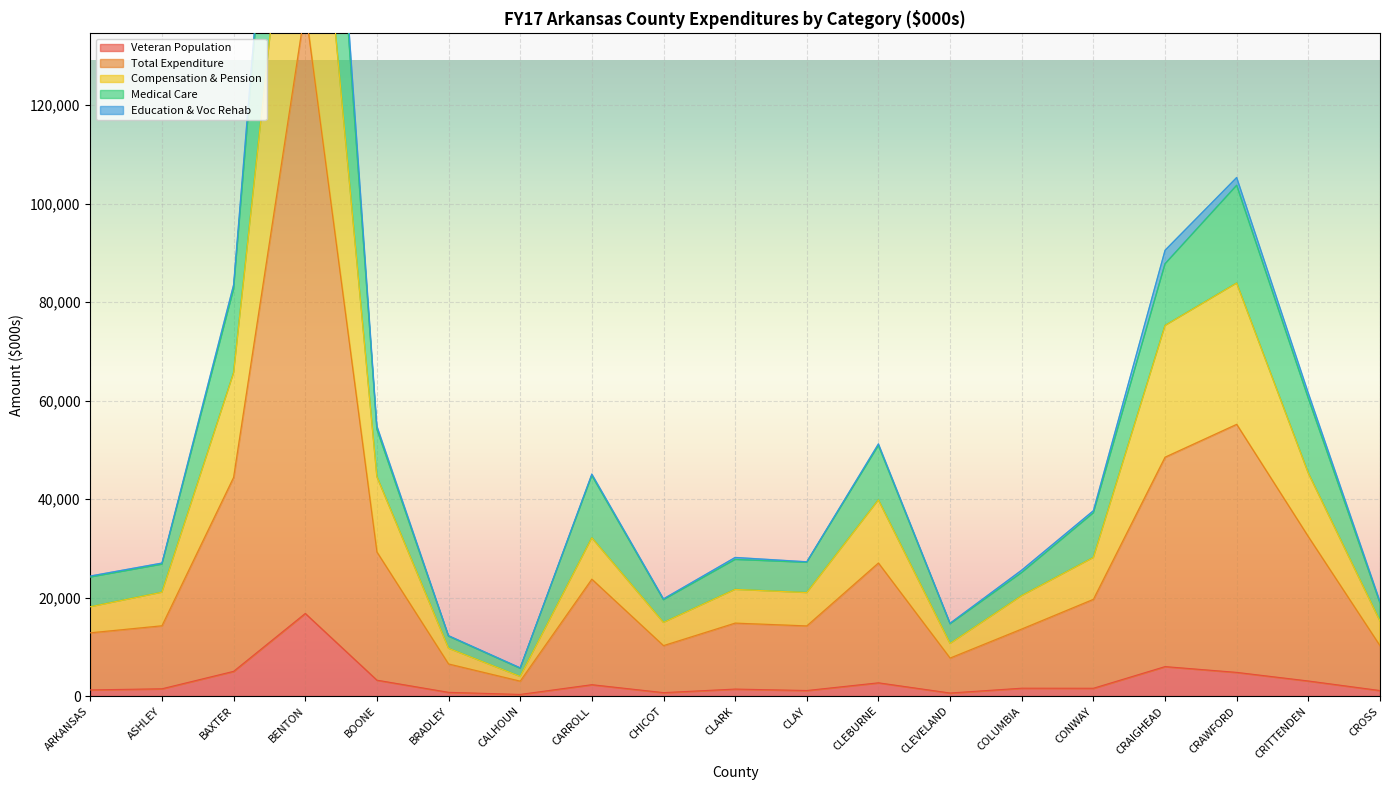

What is the difference between the maximum and second lowest values in the Veteran Population series?

16154.5